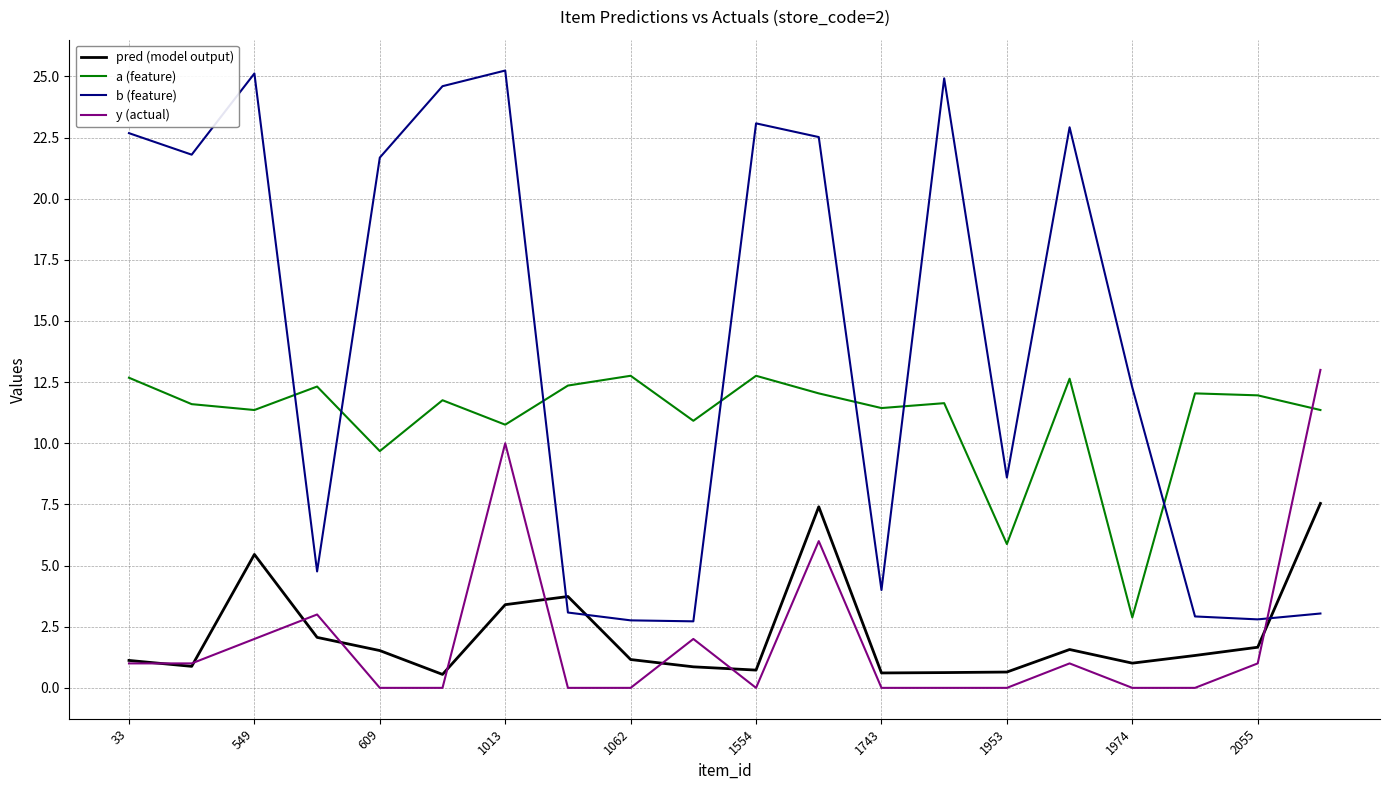

Which series has the largest range (max minus min)?

b (feature)